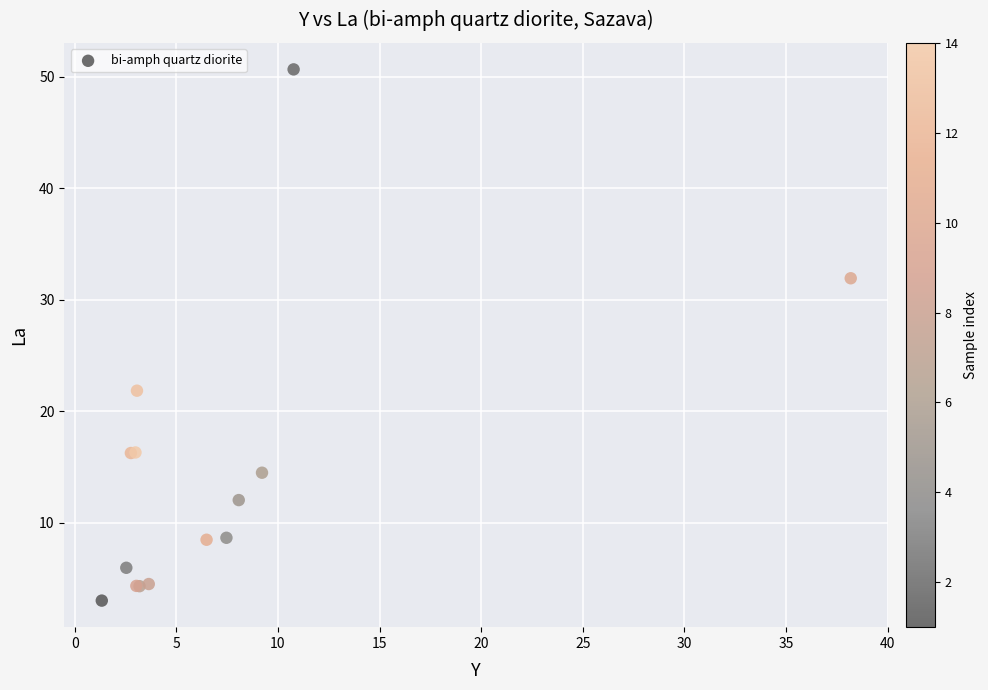

What Y value in the scatter plot is closest to 26?

21.8